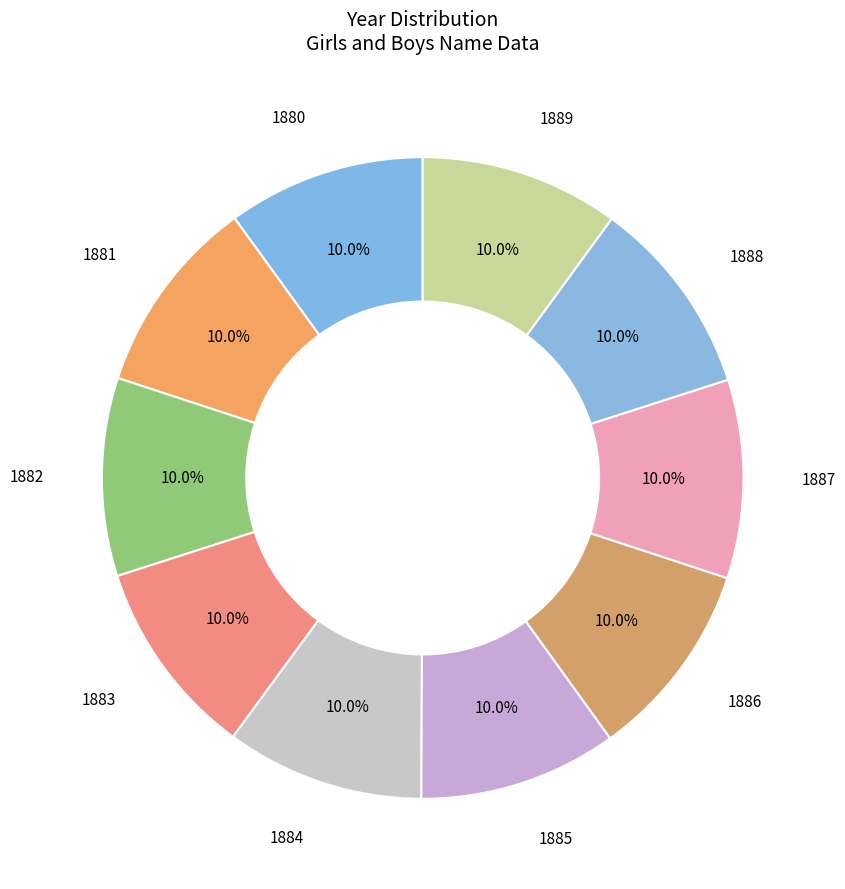

Is there a majority slice in this chart?

No